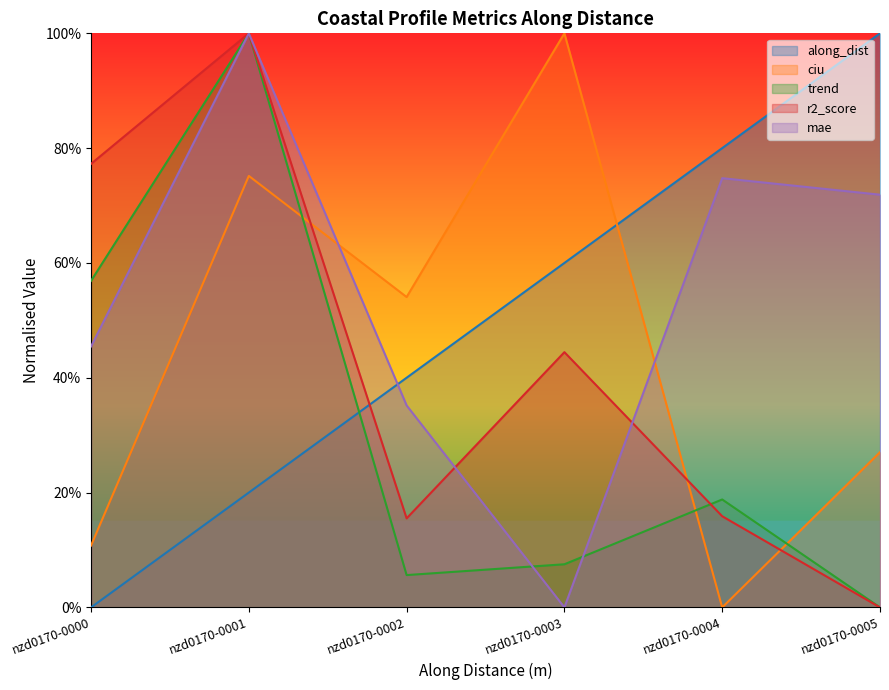

Between nzd0170-0000 and nzd0170-0005, which is larger?

nzd0170-0005